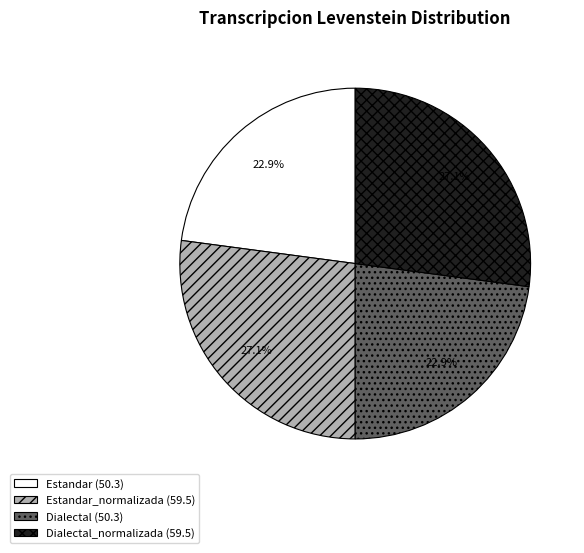

Combined, what portion of the pie is Estandar (50.3) and Dialectal (50.3)?

45.8%